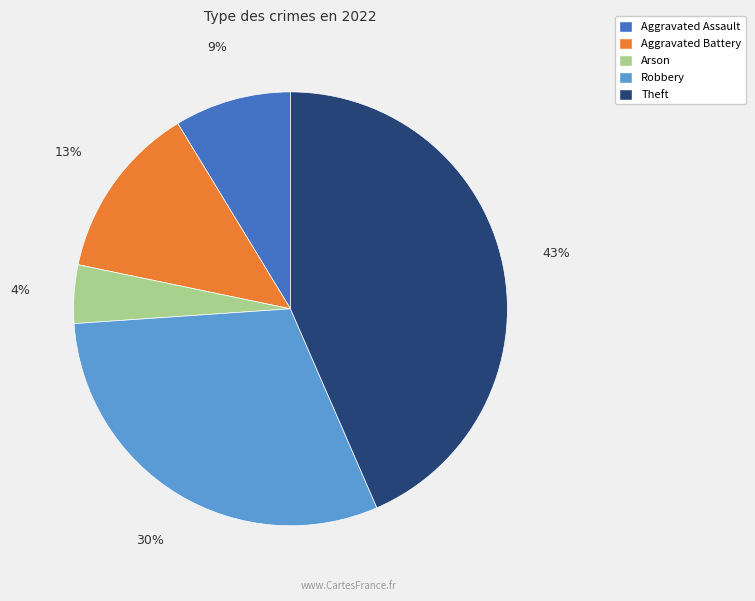

What is the smallest slice in the pie chart?

Arson